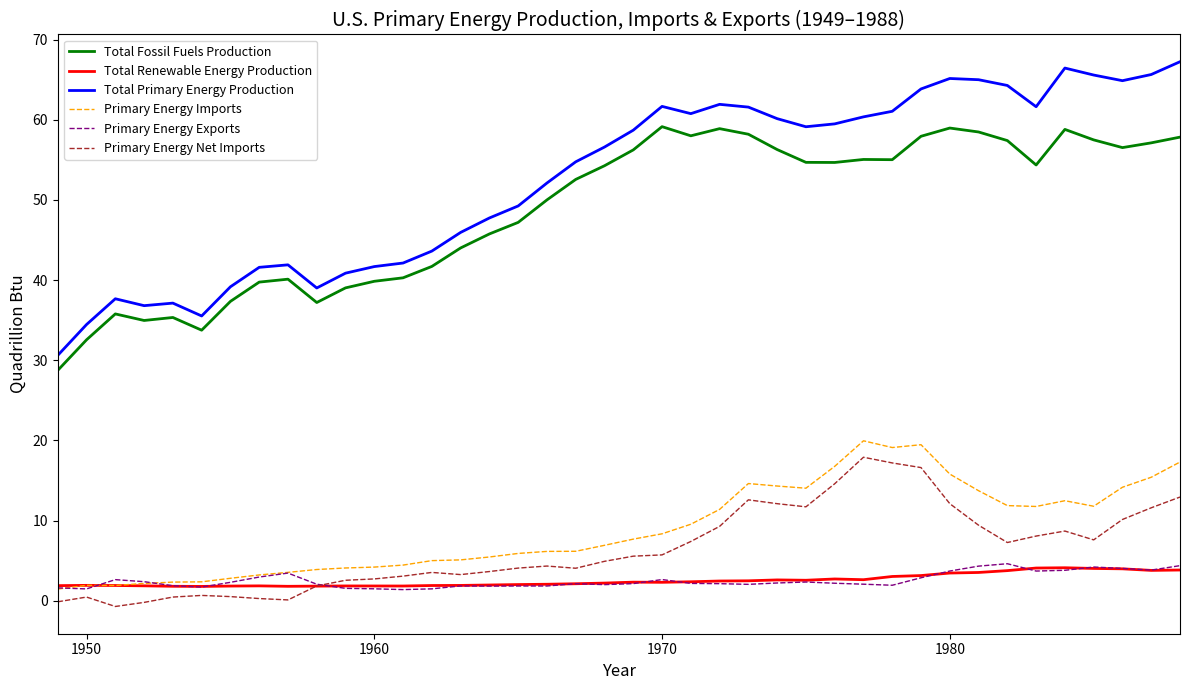

Which series has the widest spread of values?

Total Primary Energy Production